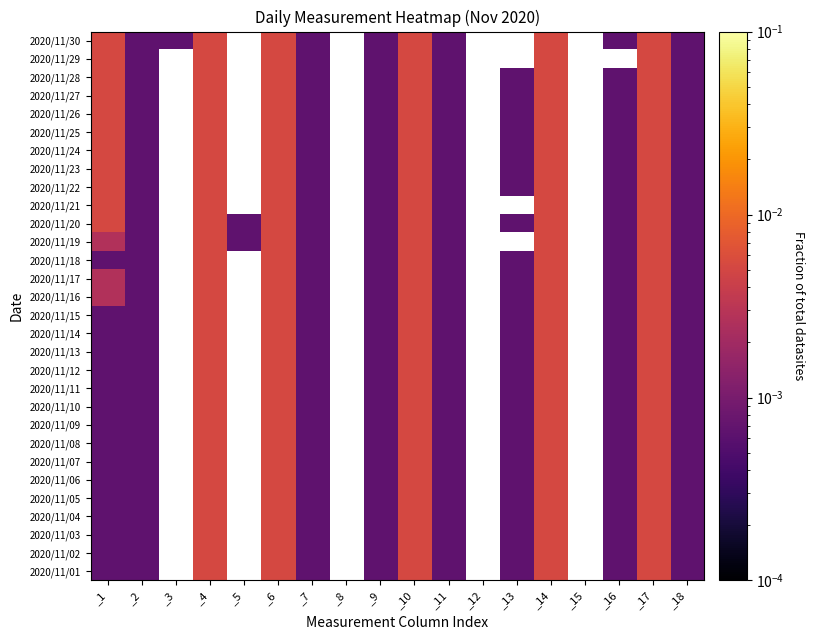

At which category is the sum across all series the highest?

_4